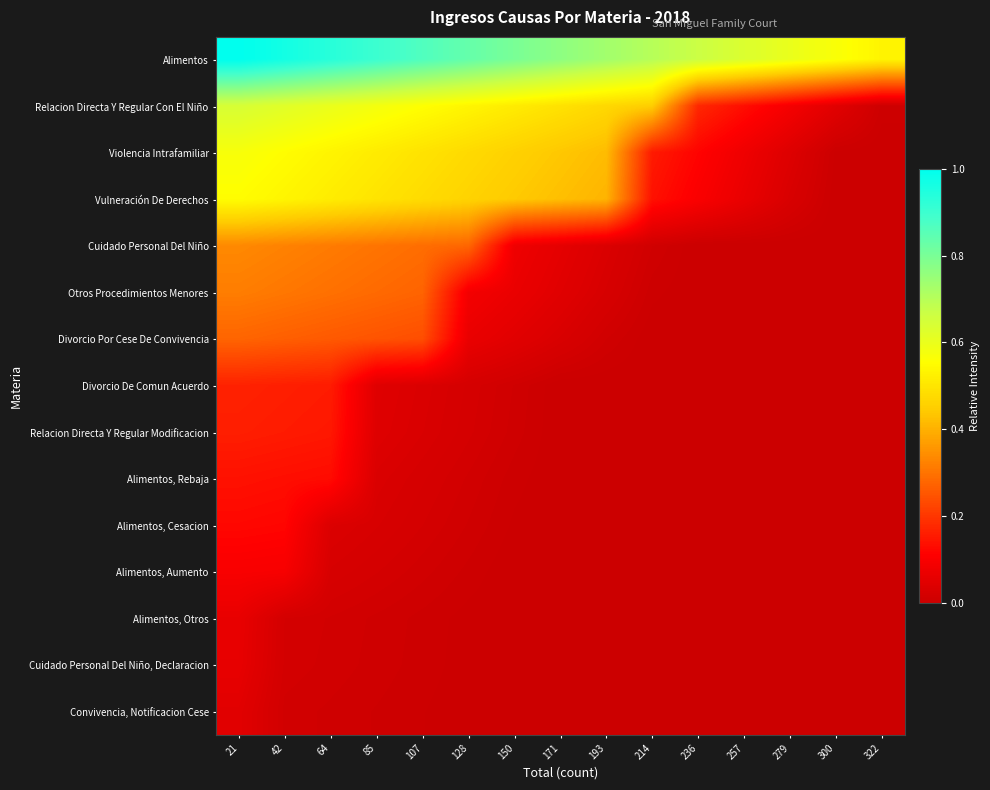

Reading left to right, extract all data points from this chart.

Alimentos: 21=1.0	42=1.0	64=0.9	85=0.9	107=0.9	128=0.8	150=0.8	171=0.8	193=0.7	214=0.7	236=0.7	257=0.6	279=0.6	300=0.6	322=0.5
Relacion Directa Y Regular Con El Niño: 21=0.6	42=0.6	64=0.6	85=0.6	107=0.6	128=0.5	150=0.5	171=0.5	193=0.5	214=0.4	236=0.2	257=0.1	279=0.1	300=0.0	322=0.0
Violencia Intrafamiliar: 21=0.6	42=0.6	64=0.5	85=0.5	107=0.5	128=0.5	150=0.5	171=0.4	193=0.4	214=0.2	236=0.1	257=0.1	279=0.0	300=0.0	322=0.0
Vulneración De Derechos: 21=0.6	42=0.5	64=0.5	85=0.5	107=0.5	128=0.5	150=0.4	171=0.4	193=0.4	214=0.1	236=0.1	257=0.1	279=0.0	300=0.0	322=0.0
Cuidado Personal Del Niño: 21=0.3	42=0.3	64=0.3	85=0.3	107=0.3	128=0.3	150=0.1	171=0.1	193=0.0	214=0.0	236=0.0	257=0.0	279=0.0	300=0.0	322=0.0
Otros Procedimientos Menores: 21=0.3	42=0.3	64=0.3	85=0.3	107=0.3	128=0.1	150=0.1	171=0.0	193=0.0	214=0.0	236=0.0	257=0.0	279=0.0	300=0.0	322=0.0
Divorcio Por Cese De Convivencia: 21=0.3	42=0.3	64=0.3	85=0.2	107=0.2	128=0.1	150=0.0	171=0.0	193=0.0	214=0.0	236=0.0	257=0.0	279=0.0	300=0.0	322=0.0
Divorcio De Comun Acuerdo: 21=0.2	42=0.2	64=0.2	85=0.0	107=0.0	128=0.0	150=0.0	171=0.0	193=0.0	214=0.0	236=0.0	257=0.0	279=0.0	300=0.0	322=0.0
Relacion Directa Y Regular Modificacion: 21=0.2	42=0.2	64=0.2	85=0.0	107=0.0	128=0.0	150=0.0	171=0.0	193=0.0	214=0.0	236=0.0	257=0.0	279=0.0	300=0.0	322=0.0
Alimentos, Rebaja: 21=0.1	42=0.1	64=0.1	85=0.0	107=0.0	128=0.0	150=0.0	171=0.0	193=0.0	214=0.0	236=0.0	257=0.0	279=0.0	300=0.0	322=0.0
Alimentos, Cesacion: 21=0.1	42=0.1	64=0.0	85=0.0	107=0.0	128=0.0	150=0.0	171=0.0	193=0.0	214=0.0	236=0.0	257=0.0	279=0.0	300=0.0	322=0.0
Alimentos, Aumento: 21=0.1	42=0.1	64=0.0	85=0.0	107=0.0	128=0.0	150=0.0	171=0.0	193=0.0	214=0.0	236=0.0	257=0.0	279=0.0	300=0.0	322=0.0
Alimentos, Otros: 21=0.1	42=0.0	64=0.0	85=0.0	107=0.0	128=0.0	150=0.0	171=0.0	193=0.0	214=0.0	236=0.0	257=0.0	279=0.0	300=0.0	322=0.0
Cuidado Personal Del Niño, Declaracion: 21=0.1	42=0.0	64=0.0	85=0.0	107=0.0	128=0.0	150=0.0	171=0.0	193=0.0	214=0.0	236=0.0	257=0.0	279=0.0	300=0.0	322=0.0
Convivencia, Notificacion Cese: 21=0.0	42=0.0	64=0.0	85=0.0	107=0.0	128=0.0	150=0.0	171=0.0	193=0.0	214=0.0	236=0.0	257=0.0	279=0.0	300=0.0	322=0.0